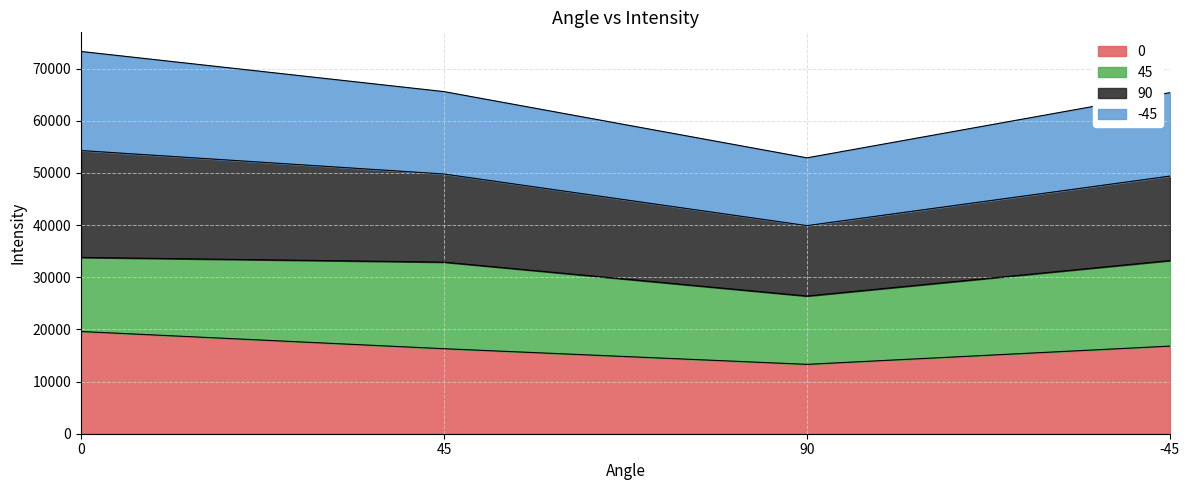

What is the difference between the 0 values at 90 and -45?

3500